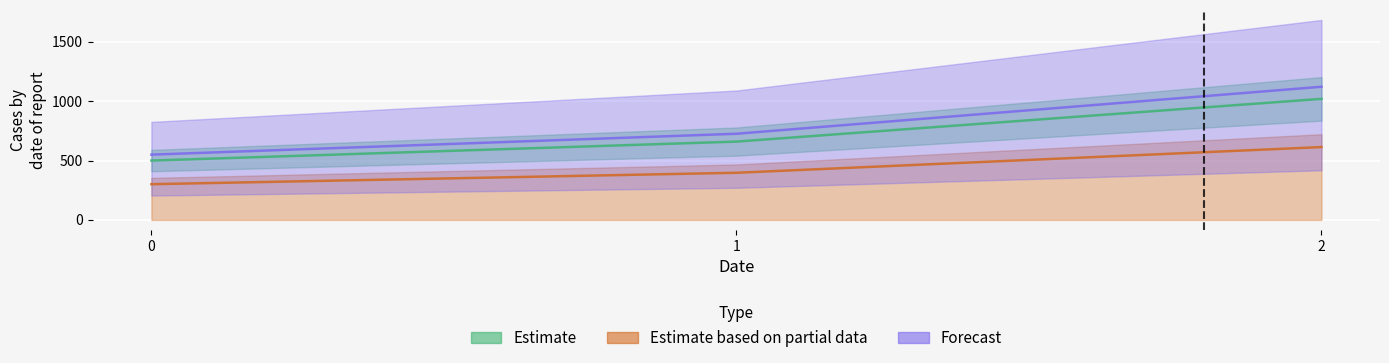

How many data points does each series have?

3